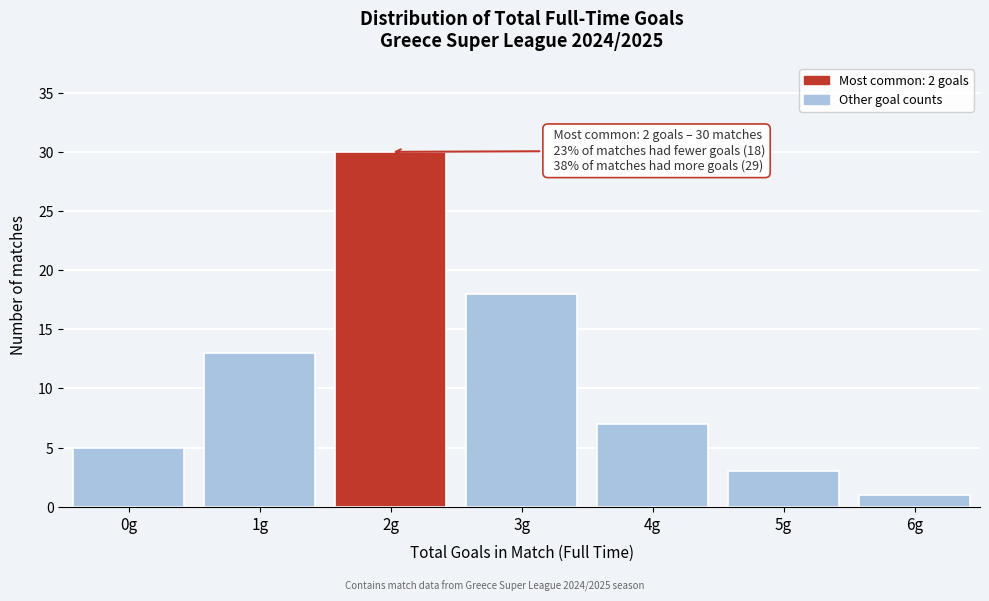

Reading left to right, what are all the values shown in this chart?

5	13	30	18	7	3	1